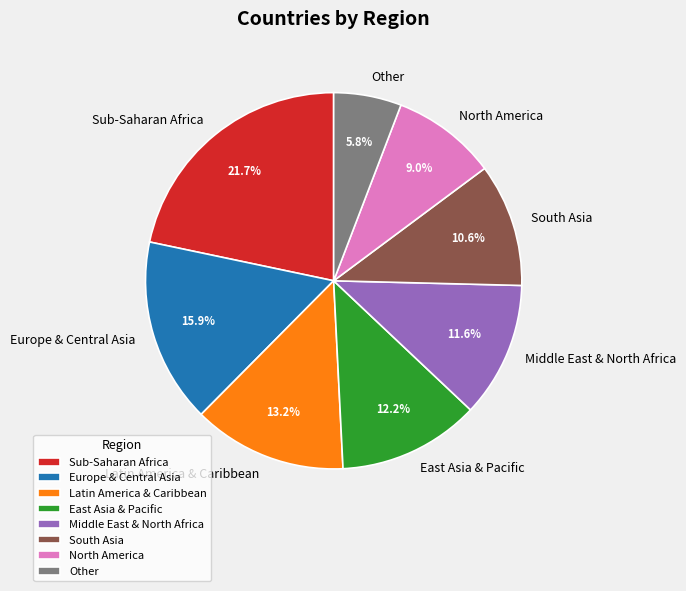

Is there any slice that represents more than half of the pie?

No